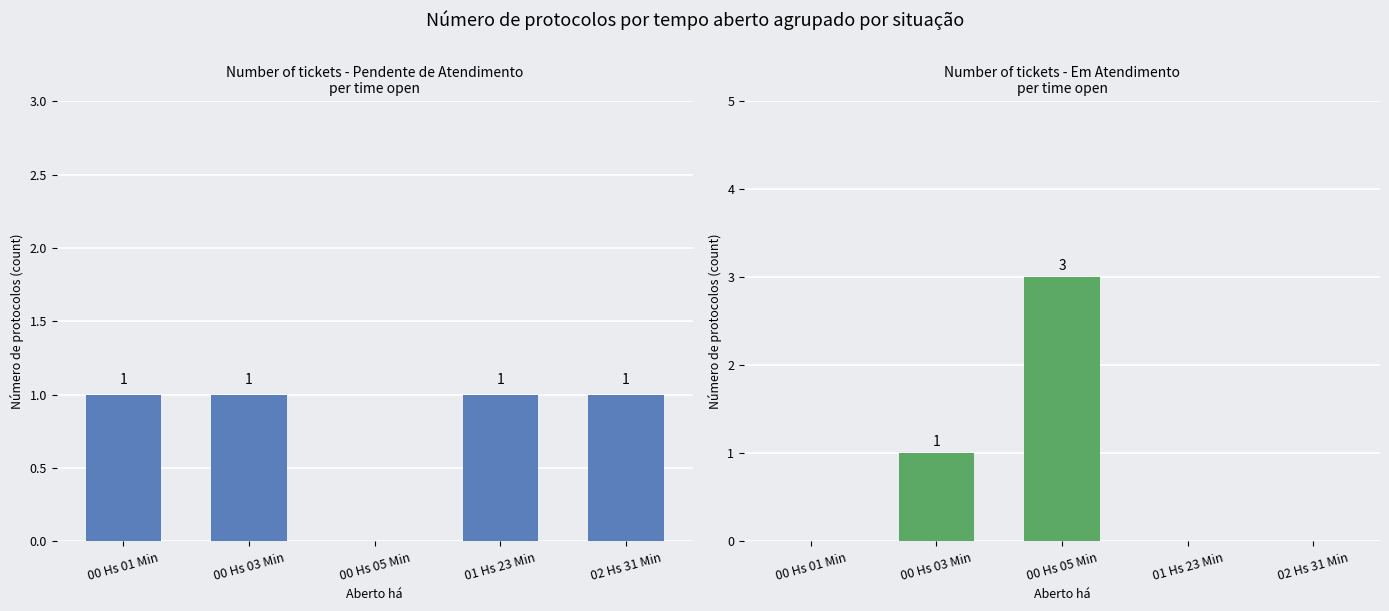

Which series has the largest range (max minus min)?

Em Atendimento